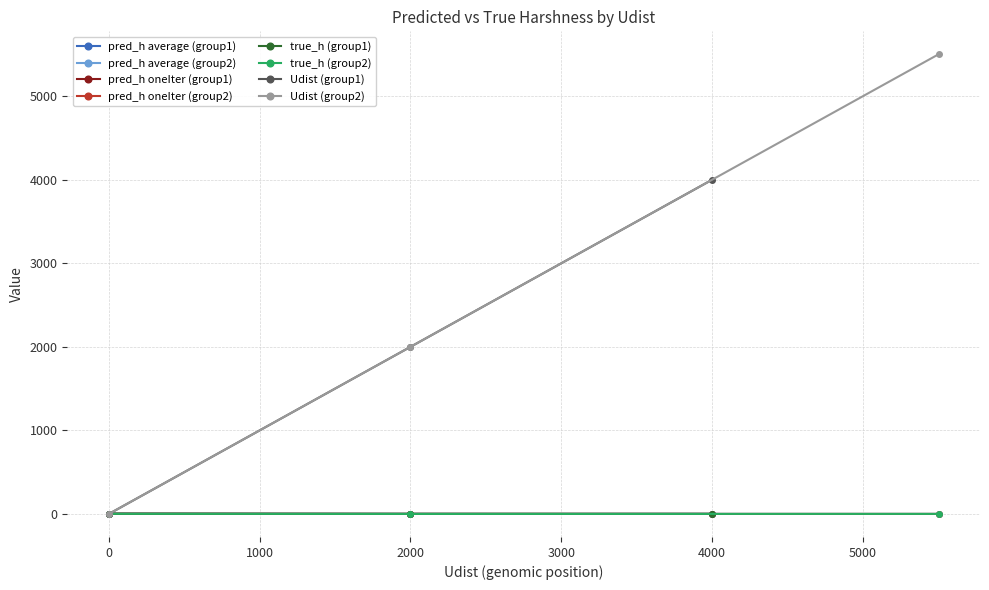

Where do true_h and Udist first cross each other?

0 and 2000